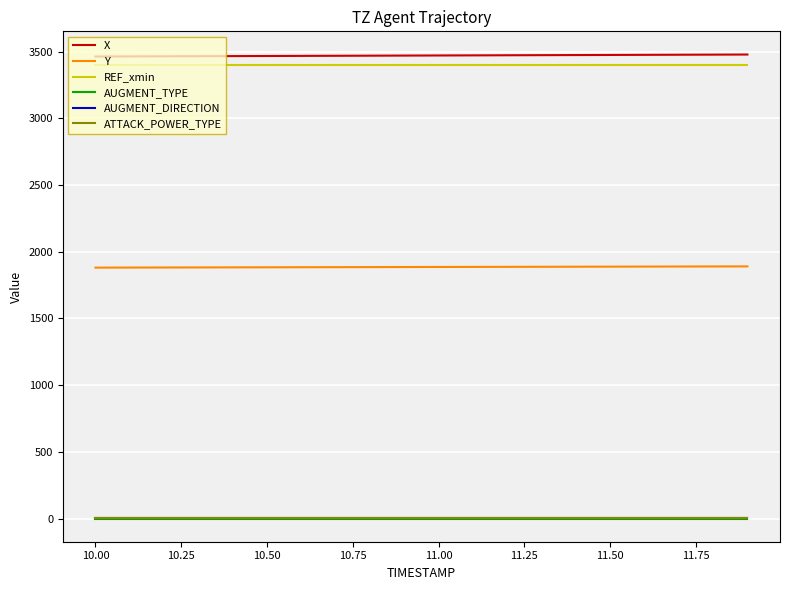

Count the number of categories in the chart.

20